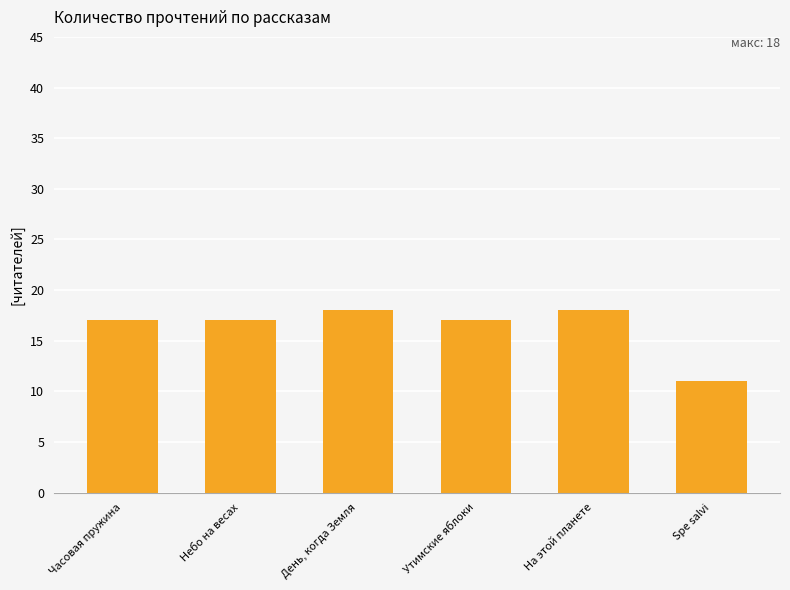

What is the sum of all values?

98